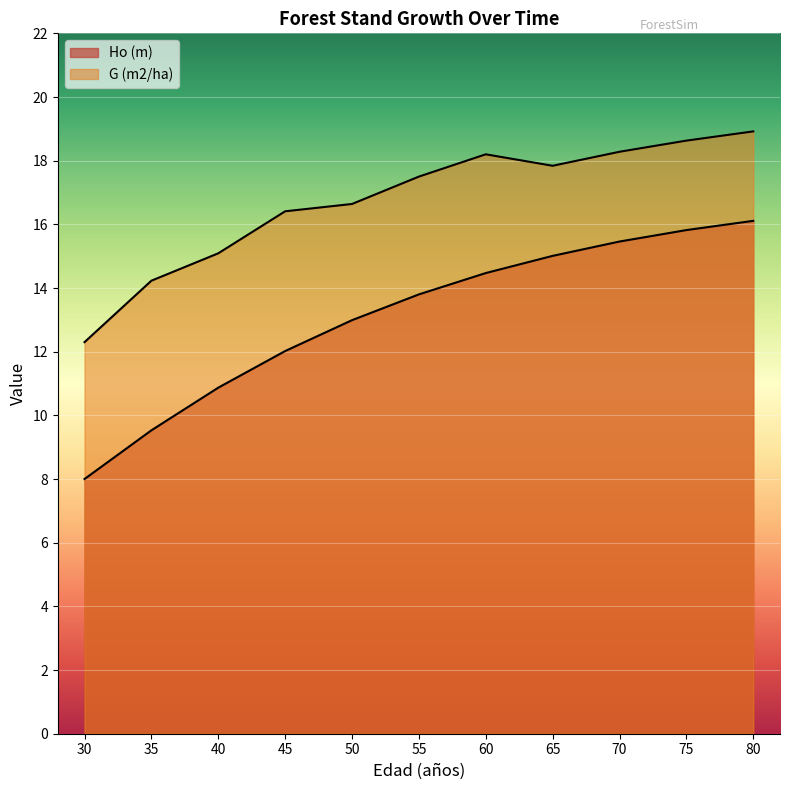

The Ho (m) series shows 15.0 at 65. True or false?

True